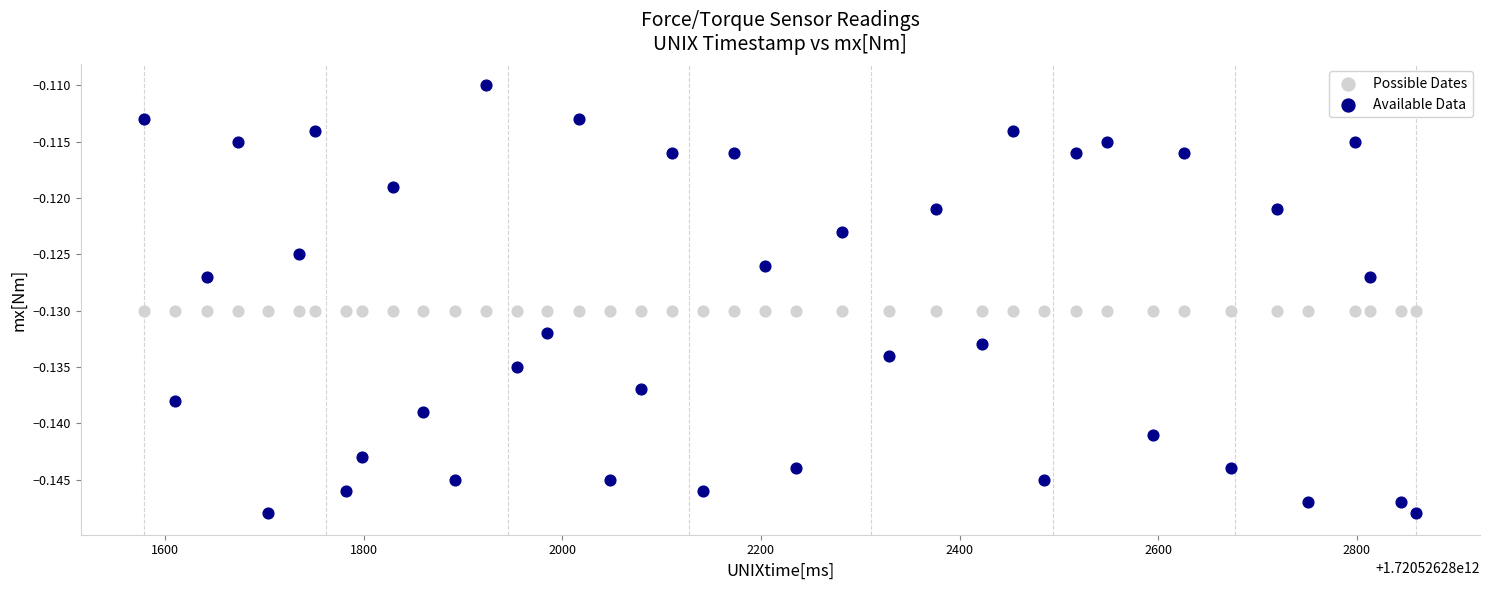

What are all the series names shown in the legend?

Possible Dates, Available Data